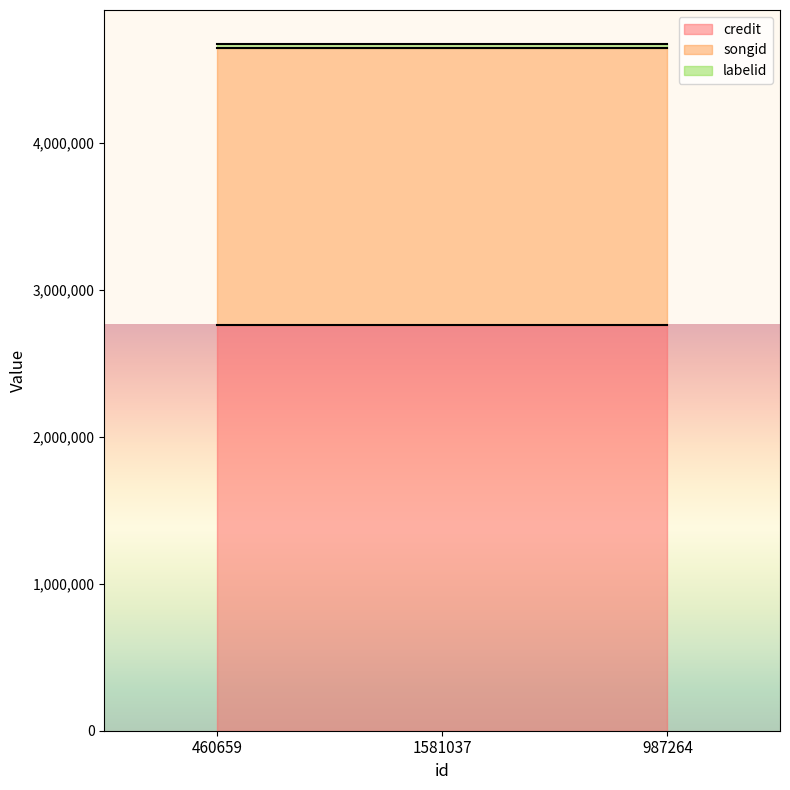

At how many categories does at least one series exceed 93209?

3